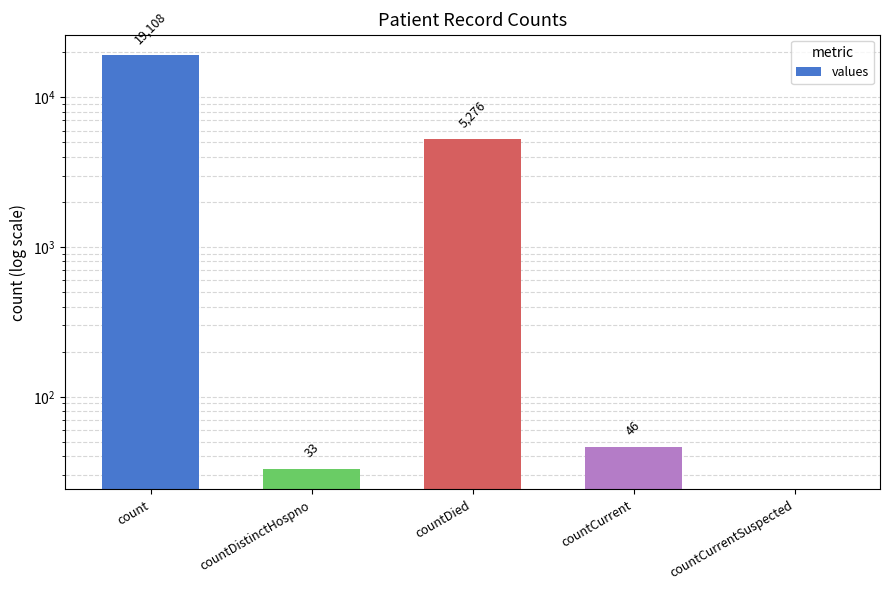

Are the bars grouped side by side (vs. stacked)?

No